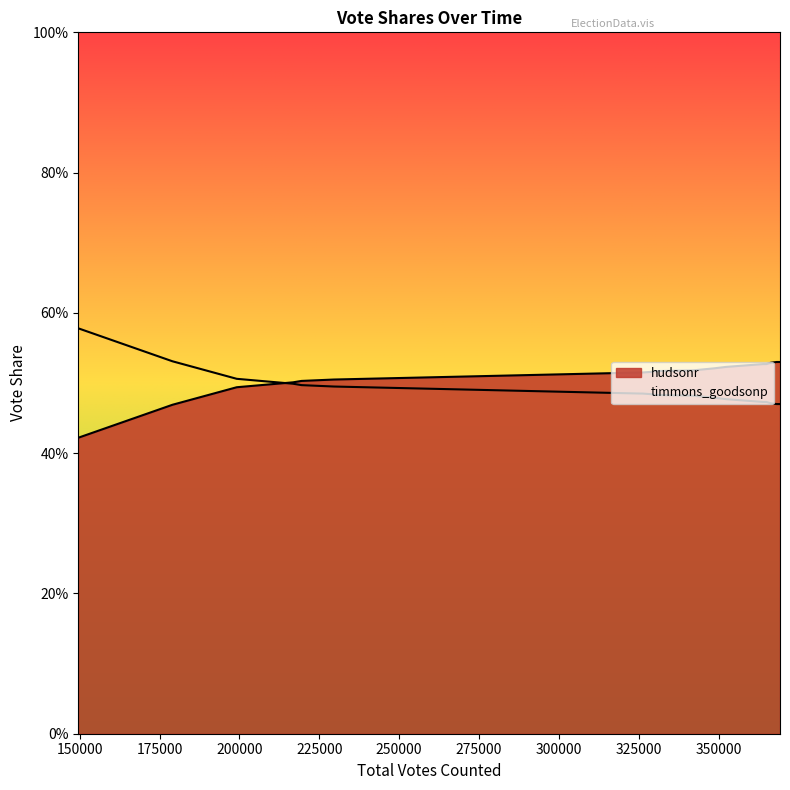

How many categories are shown in the chart?

19